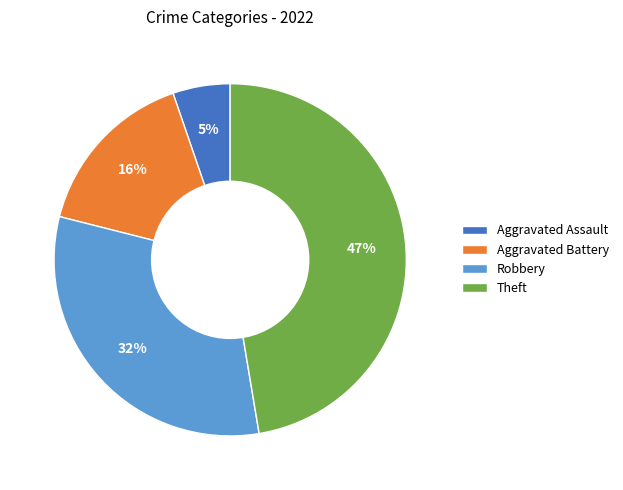

The Aggravated Battery slice represents 16% of the pie. True or false?

True